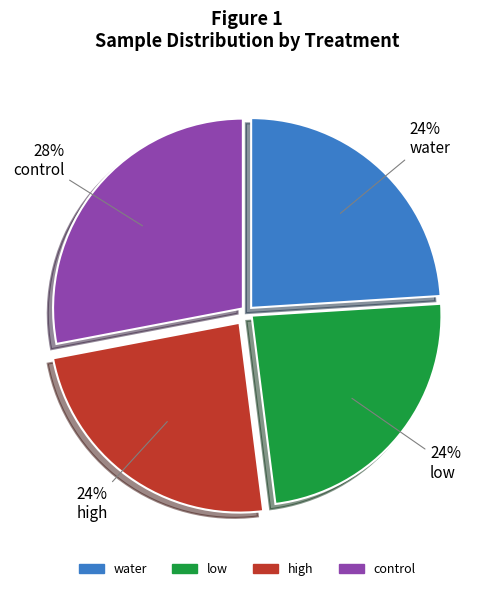

True or false: high accounts for 24% of the total.

True